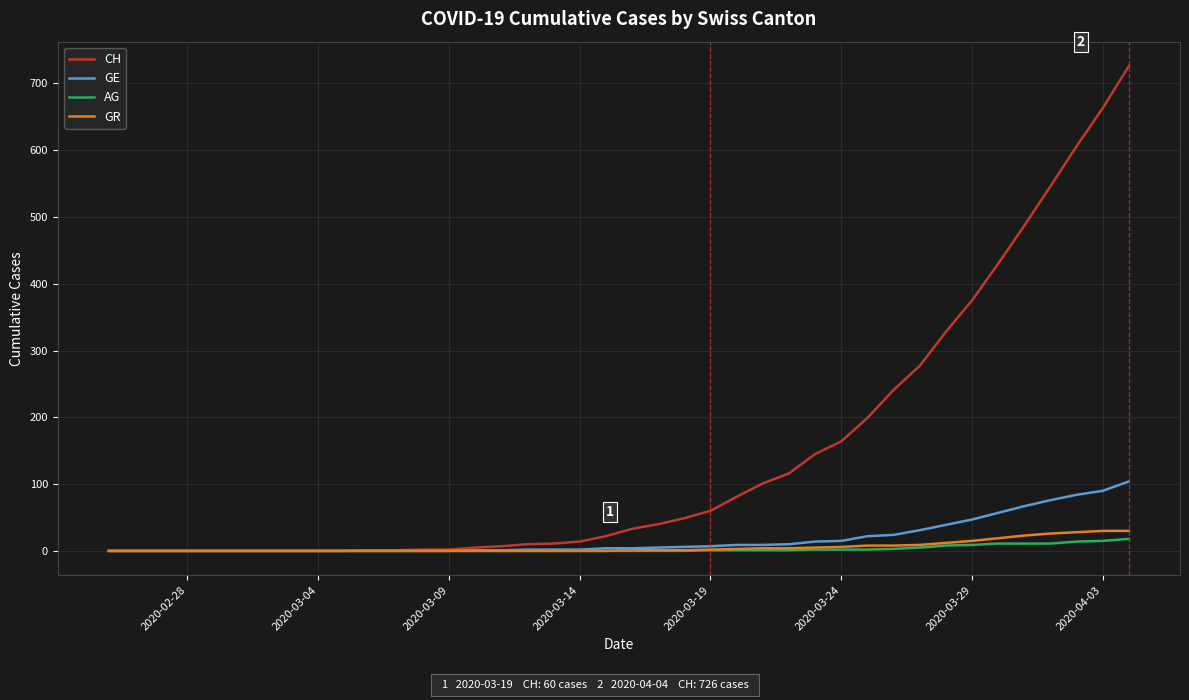

Does the chart display data point markers on the line(s)?

No